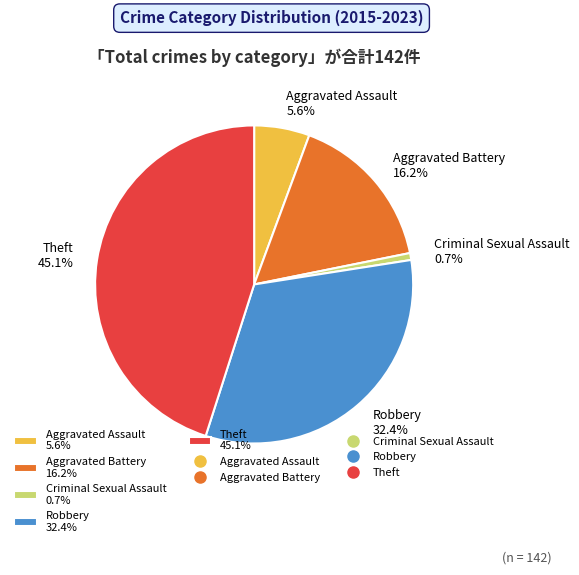

To the nearest percent, what percentage of the pie is Theft?

45%